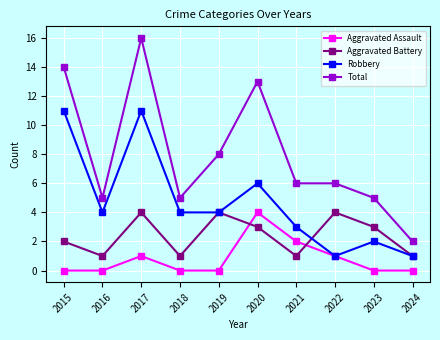

Rank the series at 2021 from highest to lowest value.

Total, Robbery, Aggravated Assault, Aggravated Battery